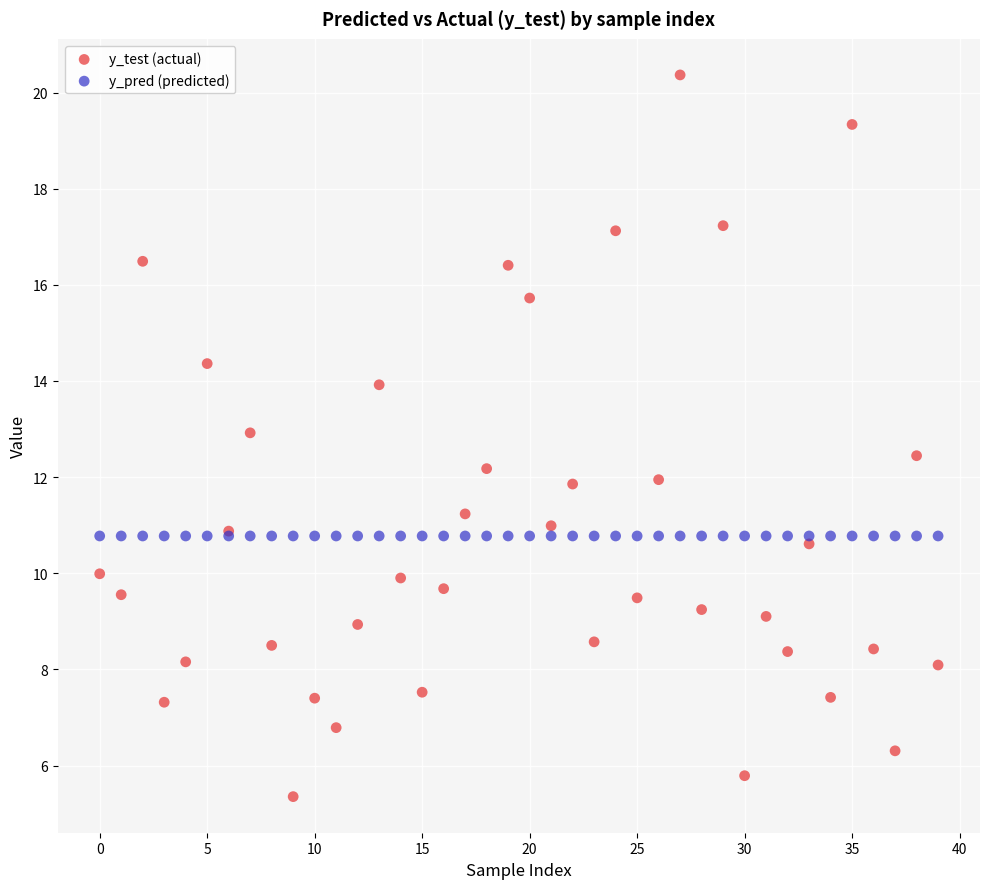

Which series reaches the maximum Y coordinate?

y_test (actual)